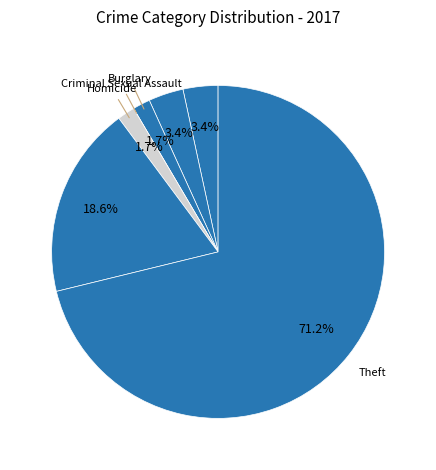

Count the number of slices in the pie.

7